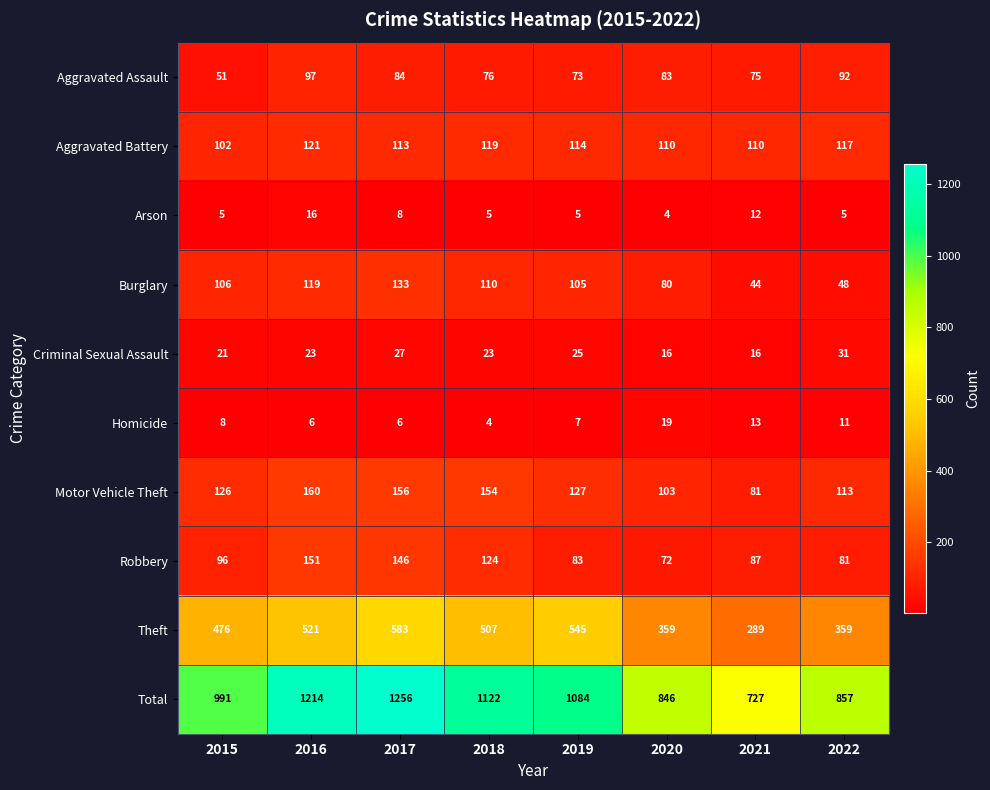

At how many categories does at least one series exceed 860?

5